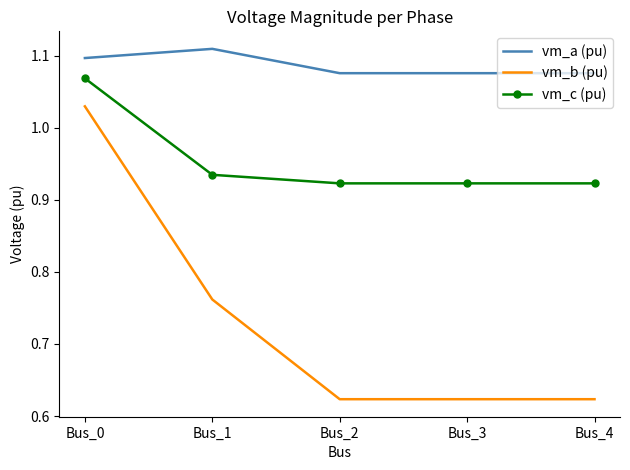

What is the difference between the vm_b (pu) values at Bus_1 and Bus_3?

0.1